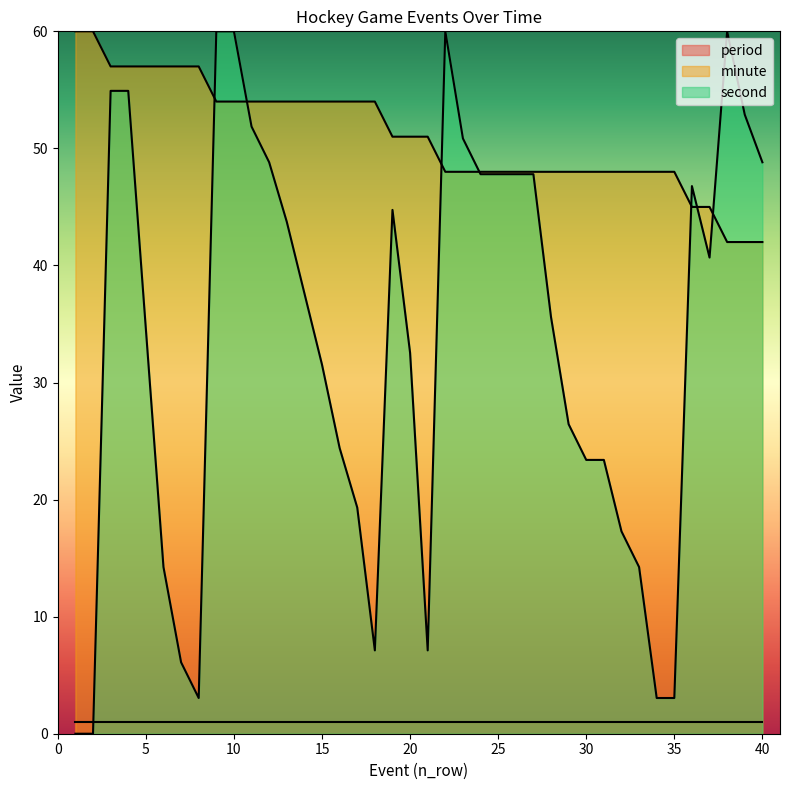

Rank the series at 10 from lowest to highest value.

period, minute, second